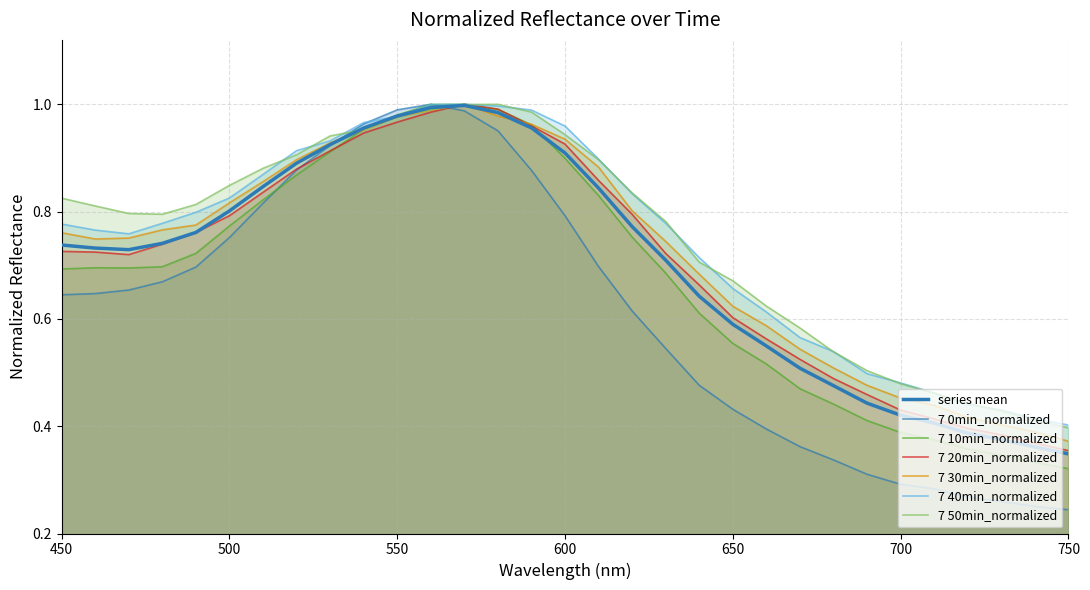

At which category is the sum across all series the highest?

570